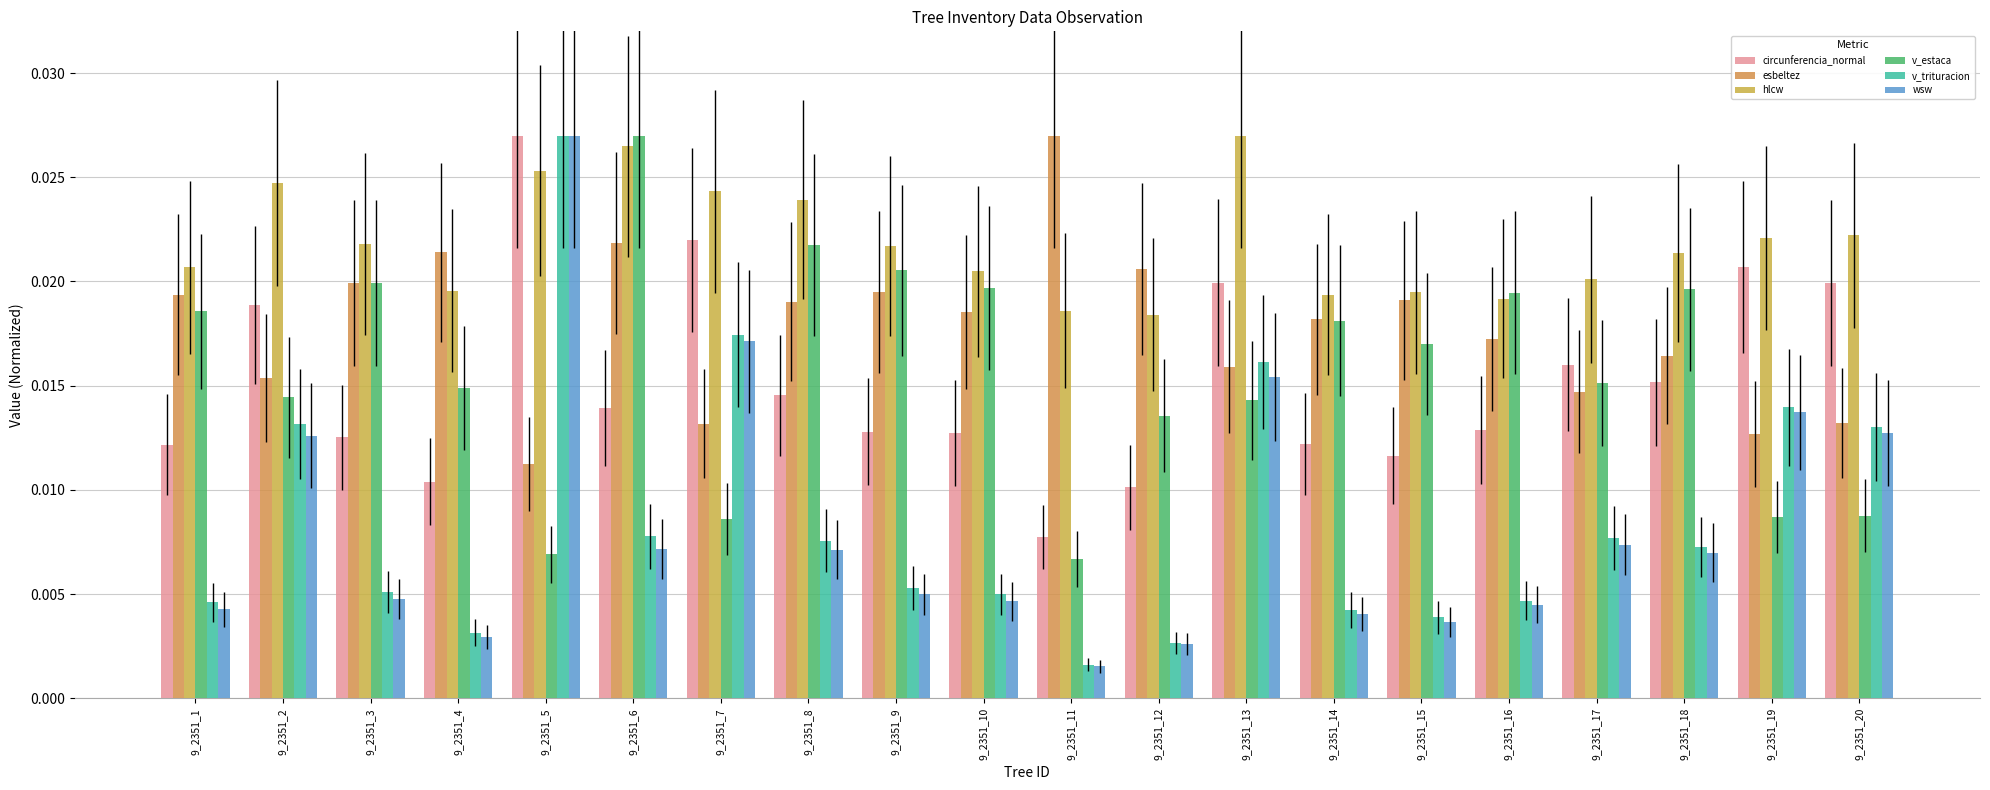

Which series has the widest spread of values?

wsw